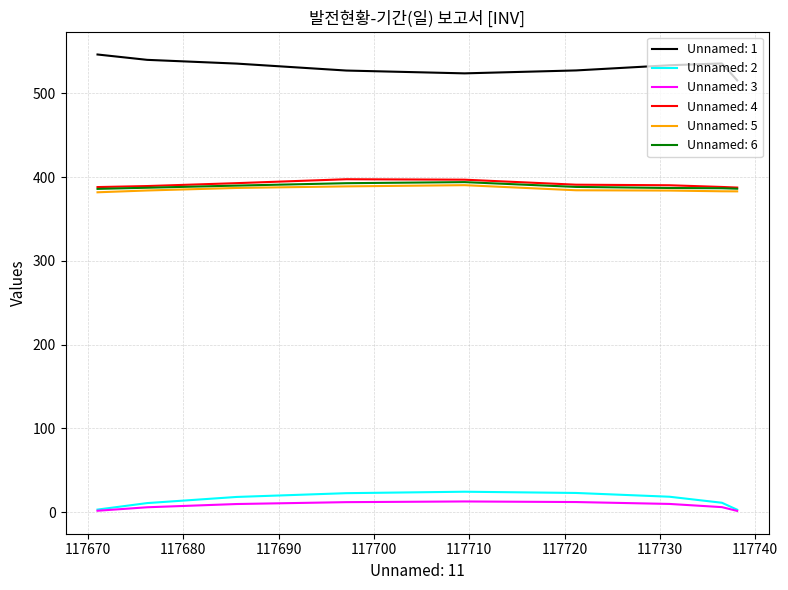

True or false: Unnamed: 3 and Unnamed: 5 intersect in this chart.

False